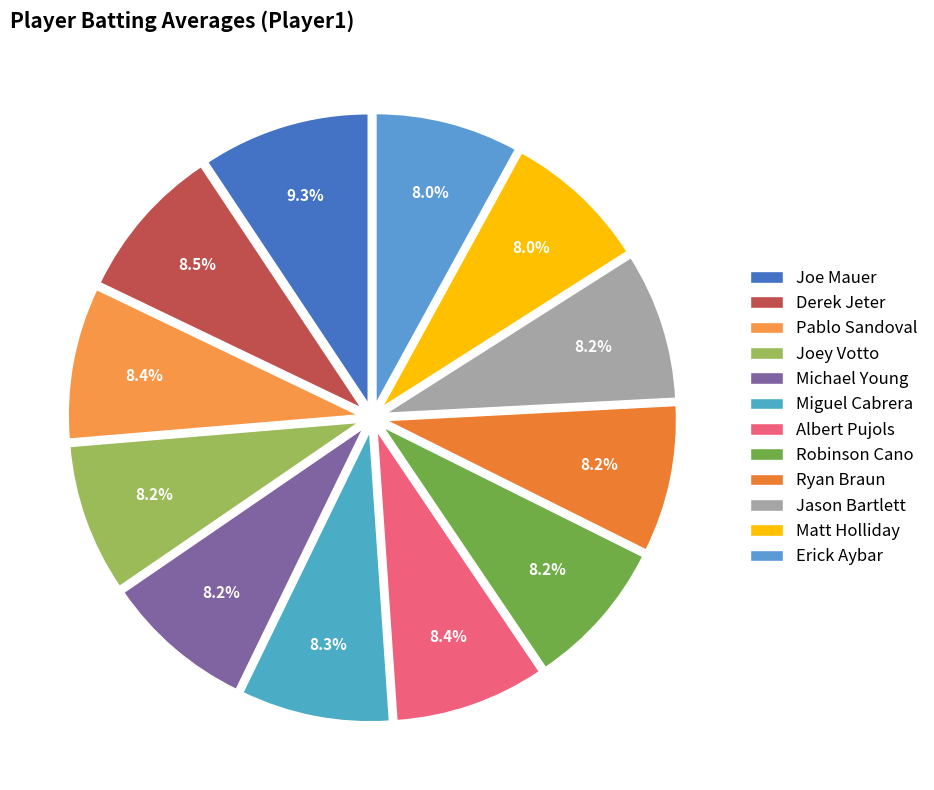

How many segments does this pie chart have?

12